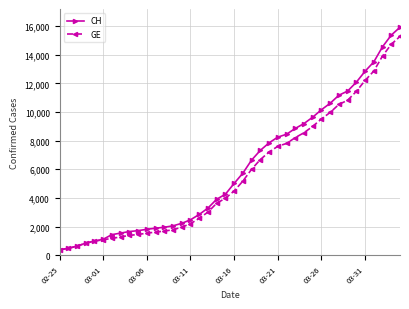

Which series has the widest spread of values?

CH